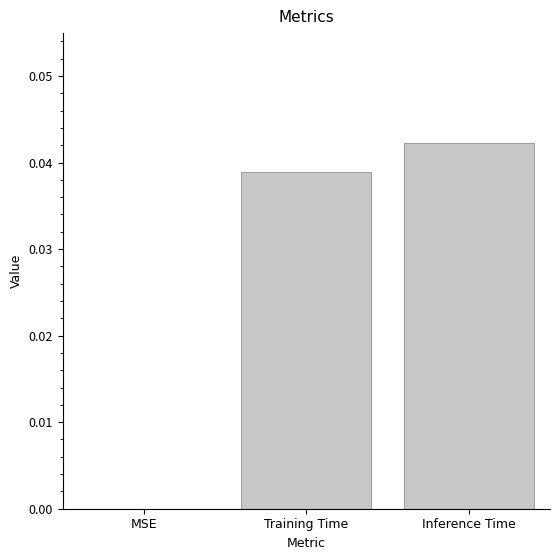

At which category does the chart reach its peak across all series?

Inference Time